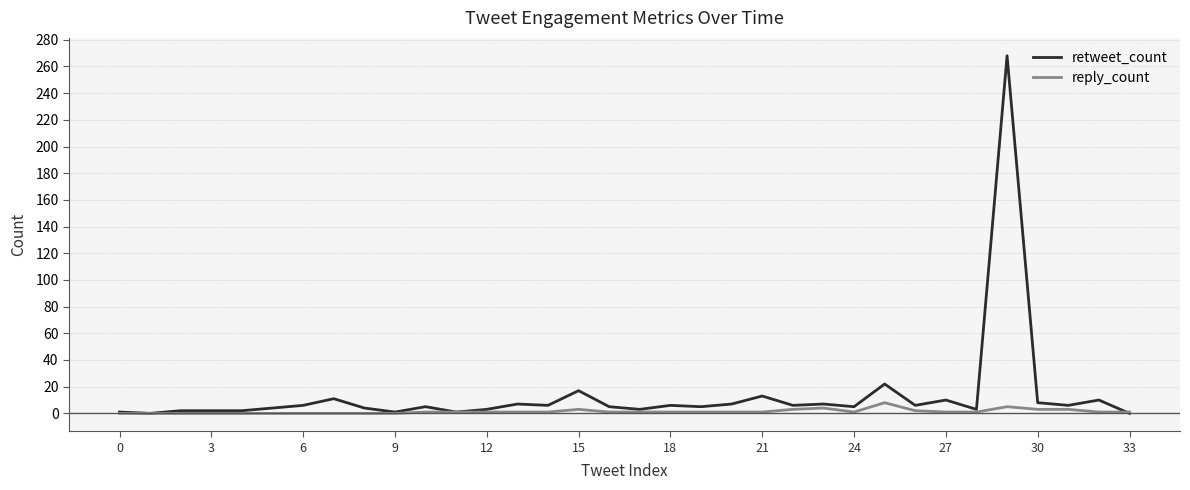

Which series has the largest total across all categories?

retweet_count